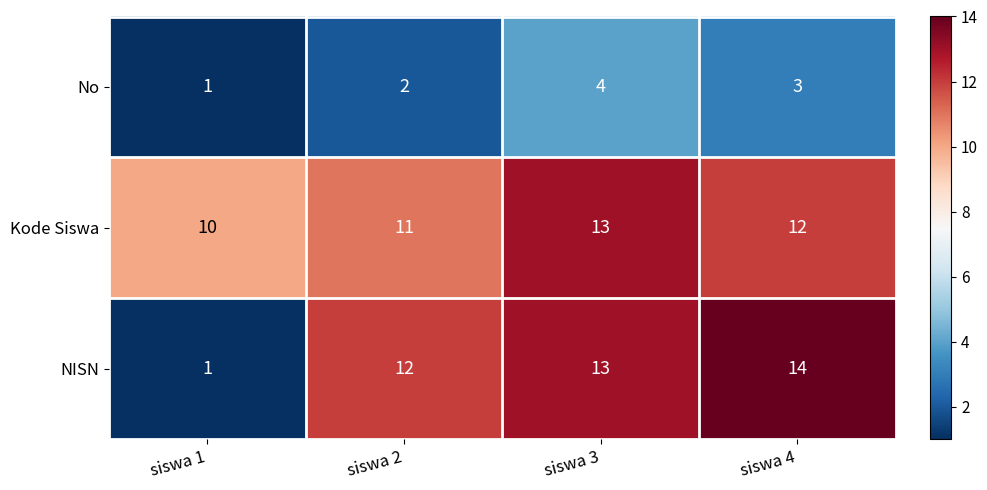

Reading left to right, list all the values displayed in this chart.

No: siswa 1=1	siswa 2=2	siswa 3=4	siswa 4=3
Kode Siswa: siswa 1=10	siswa 2=11	siswa 3=13	siswa 4=12
NISN: siswa 1=1	siswa 2=12	siswa 3=13	siswa 4=14